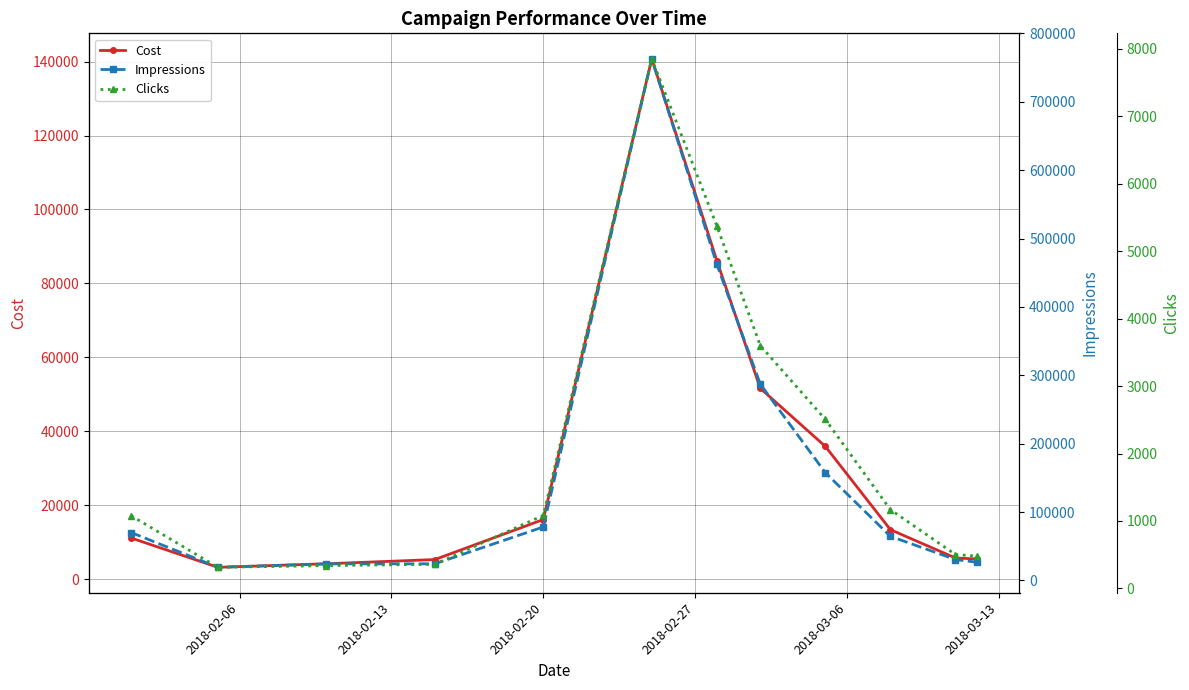

What is the difference between the second highest and second lowest values in the Impressions series?

438051.0